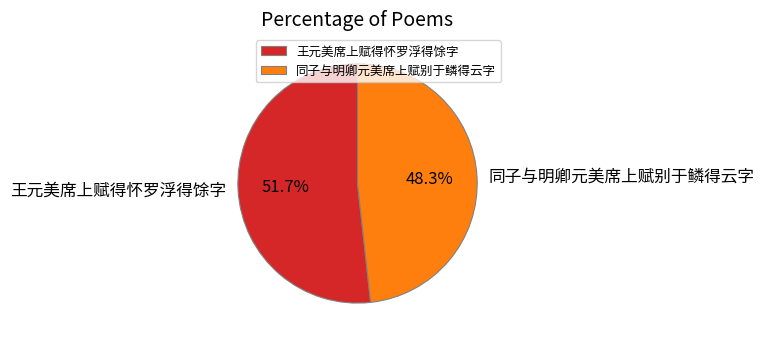

Is there a majority slice in this chart?

Yes